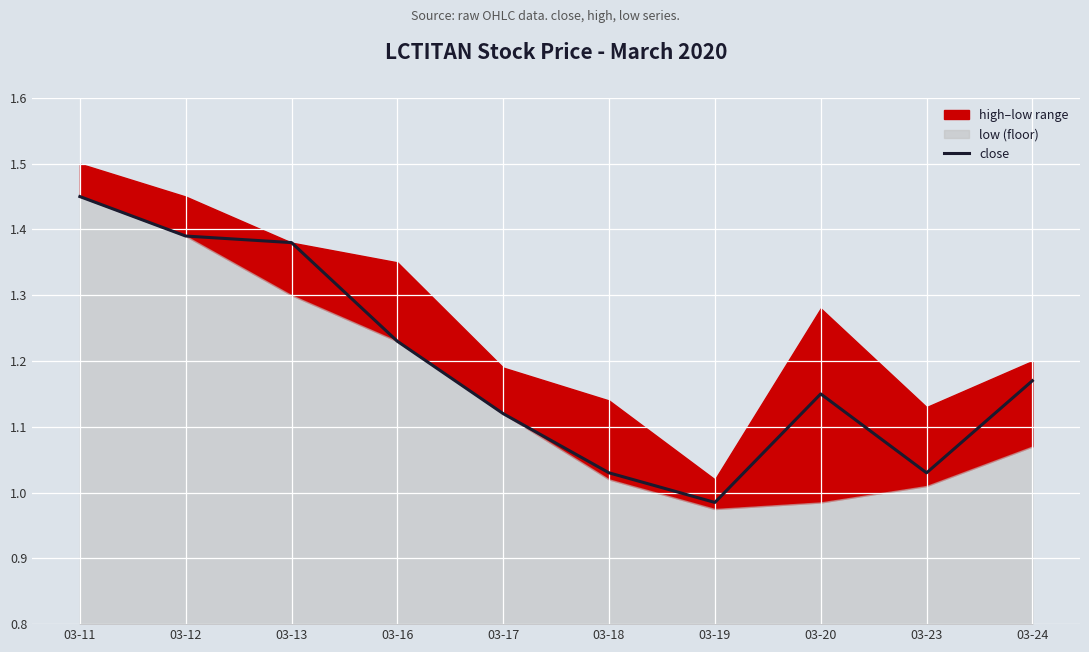

Is it true that the value at 03-24 is 0.3?

False